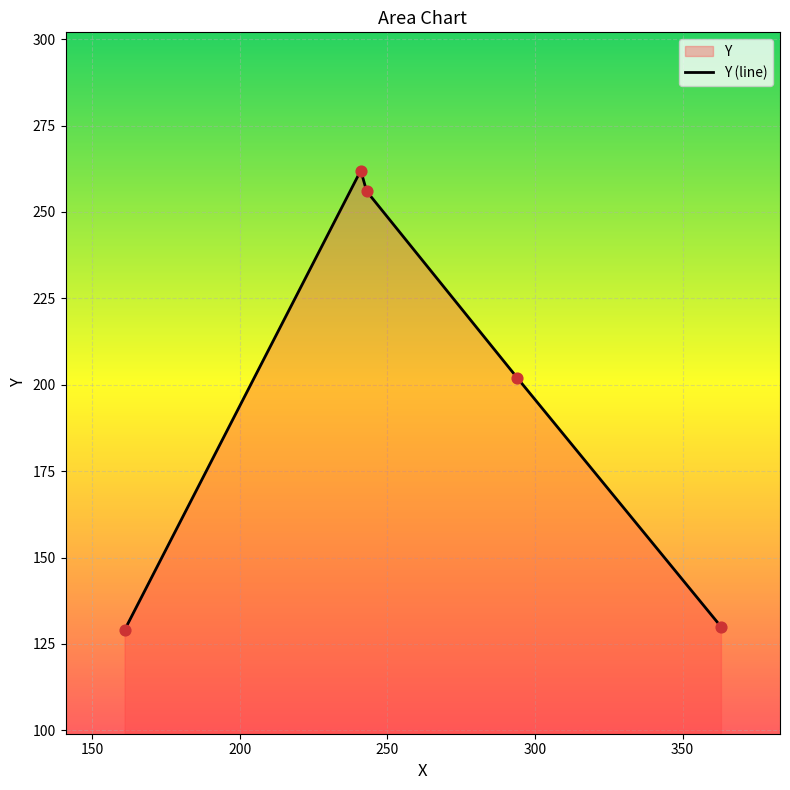

What is the change in value from 294 to 243?

+54